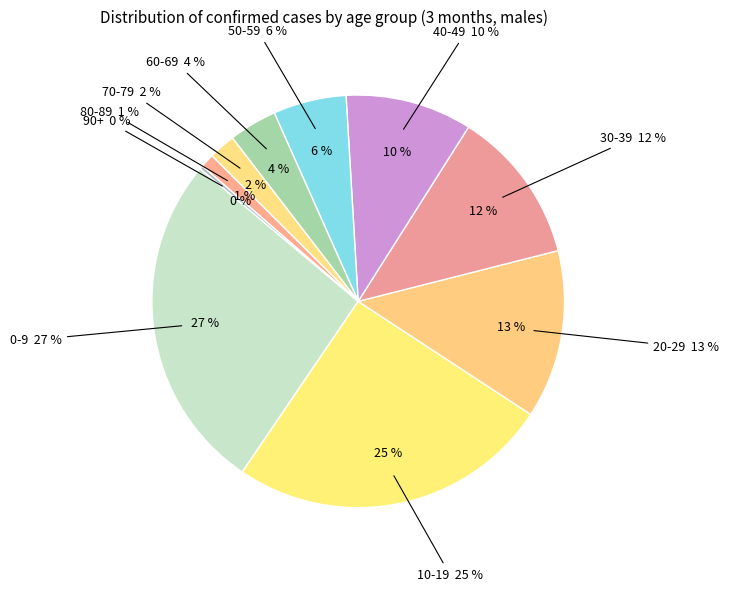

To the nearest percent, what percentage of the pie is 50-59?

6%